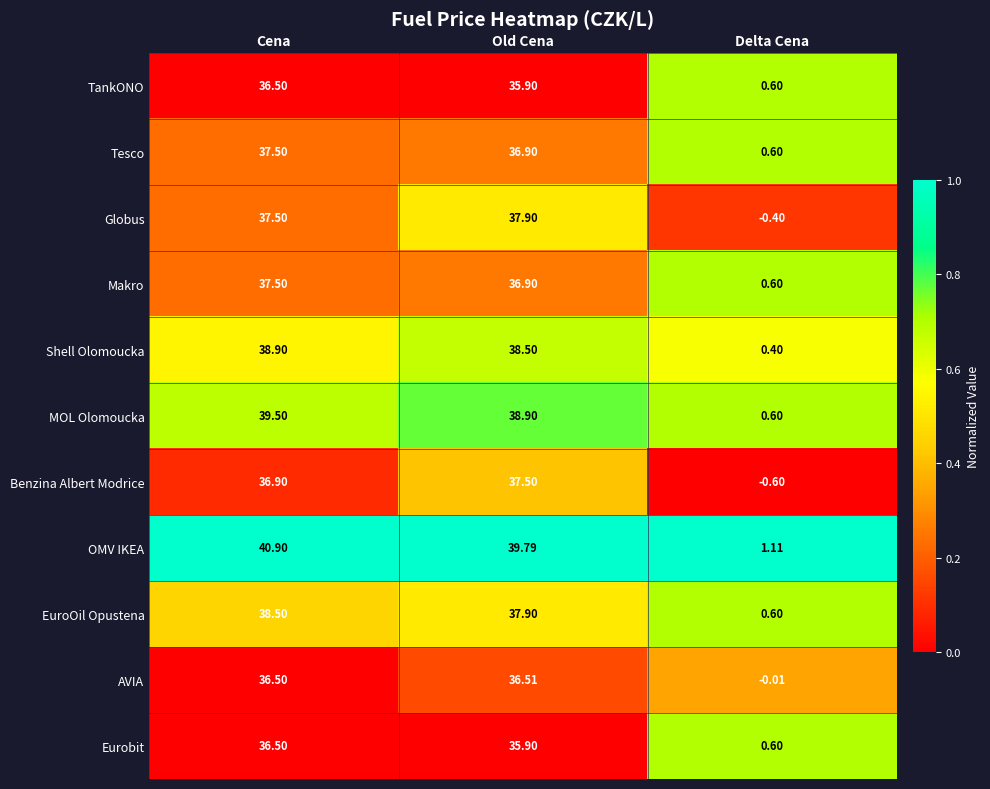

Between Old Cena and Delta Cena, which series saw the biggest shift?

OMV IKEA